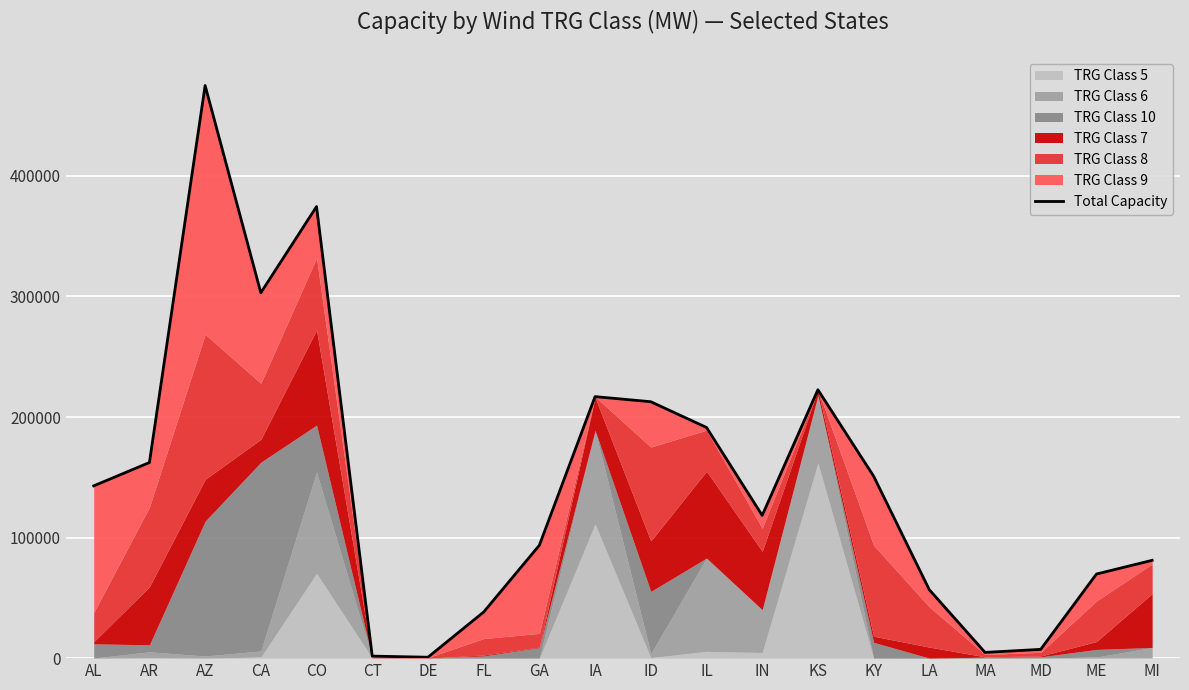

What value does the data have at IA, to the nearest 10?

216920